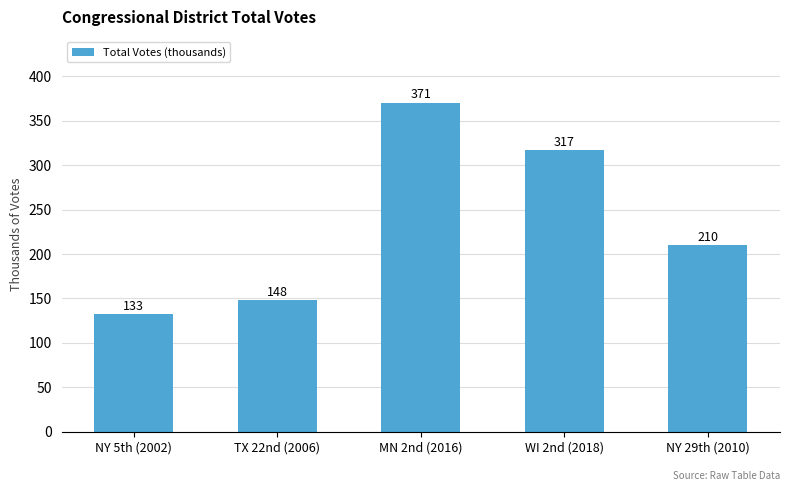

List the labels in order of value, largest first.

MN 2nd (2016), WI 2nd (2018), NY 29th (2010), TX 22nd (2006), NY 5th (2002)